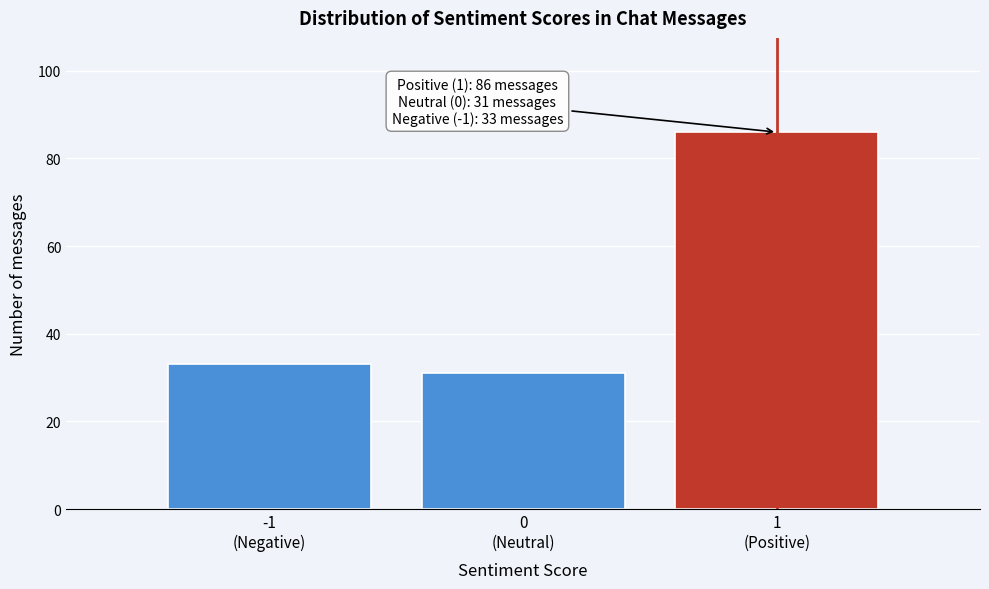

Reading left to right, extract all data points from this chart.

33	31	86